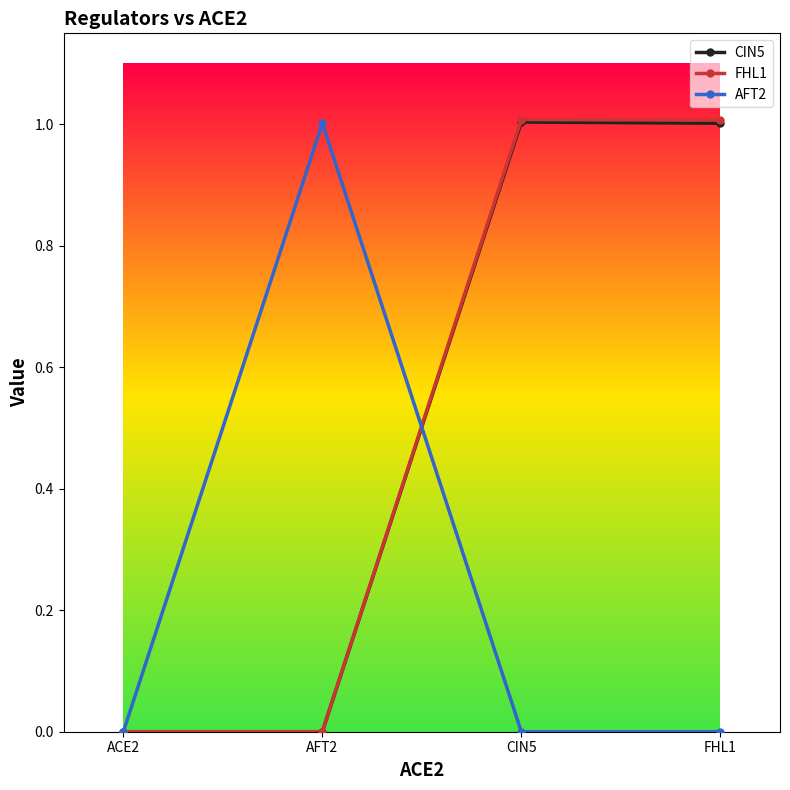

In FHL1, how many points are higher than both neighbors (excluding endpoints)?

1